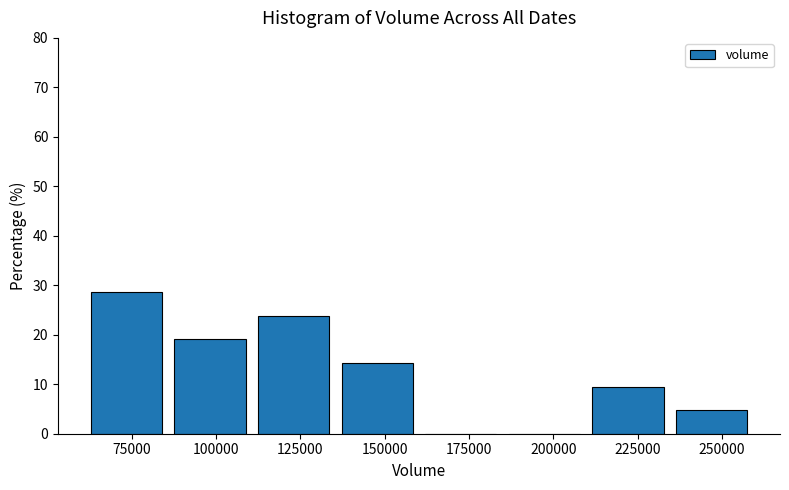

Reading left to right, list every bar in this chart as the range it spans on the x-axis followed by its height. Neither the bar edges nor the heights are printed on the chart, so give them approximately, as read against the axes.

60000 to 85000: 29
85000 to 110000: 19
110000 to 135000: 24
135000 to 160000: 14
160000 to 185000: 0
185000 to 210000: 0
210000 to 235000: 10
235000 to 260000: 5